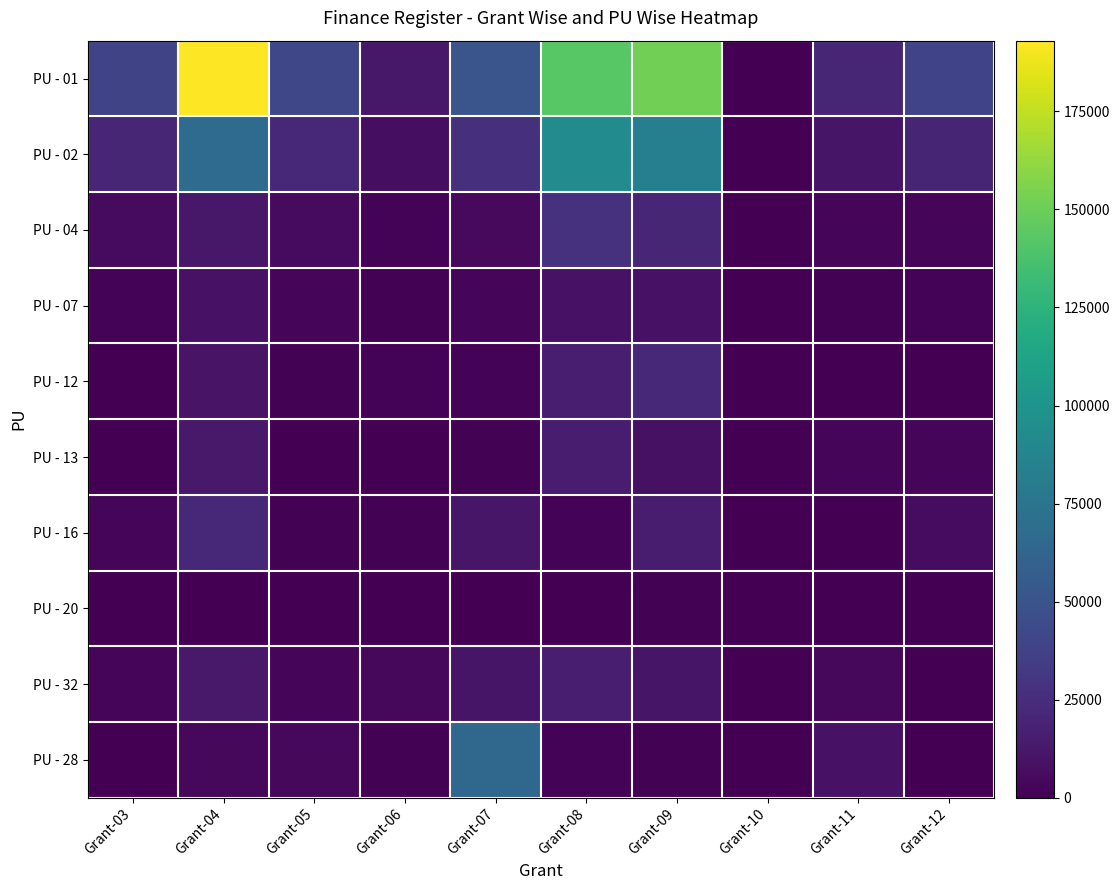

Which category has the lowest value across all series?

Grant-10